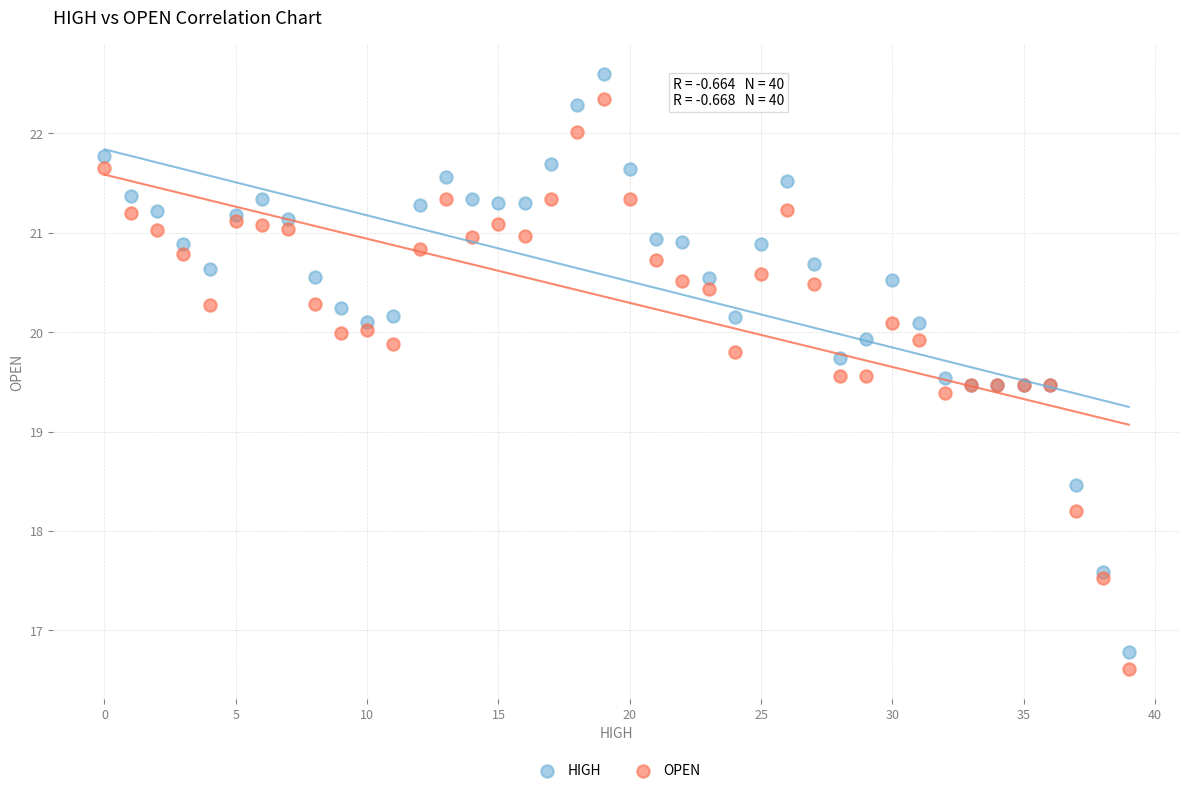

In the HIGH series, what Y value is closest to 19?

19.5